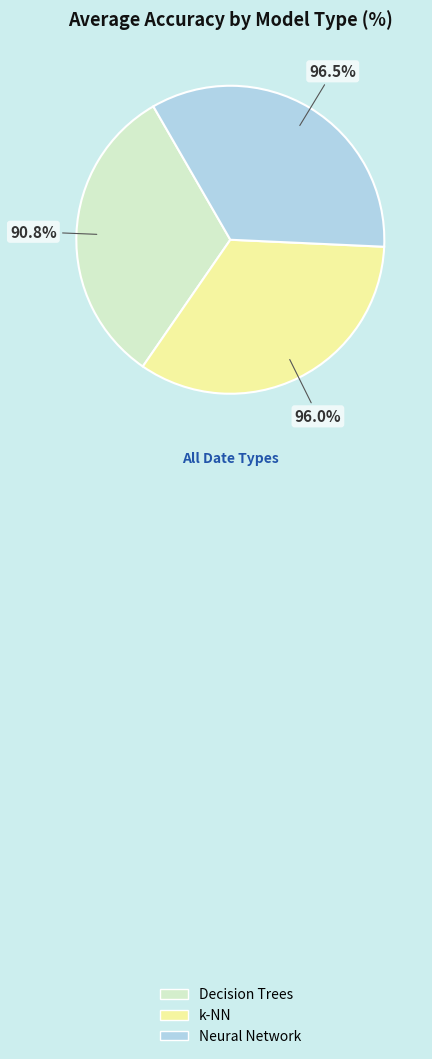

Is Decision Trees the majority of the pie?

No